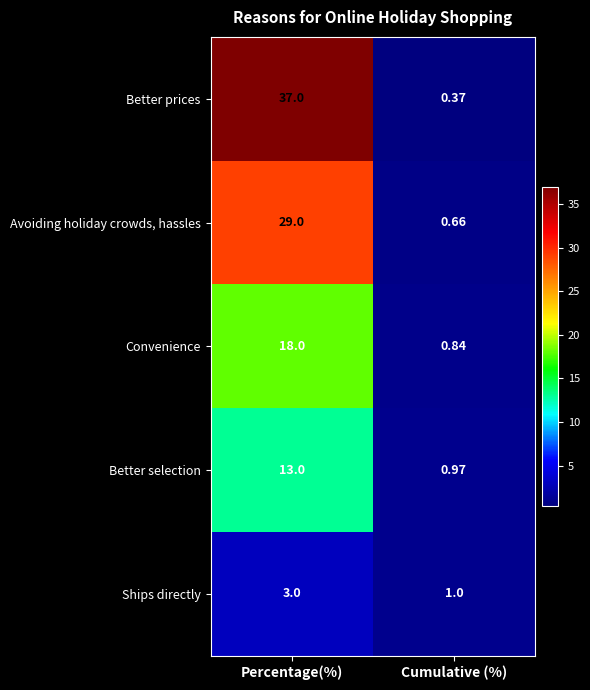

What is the maximum value shown in the chart?

37.0